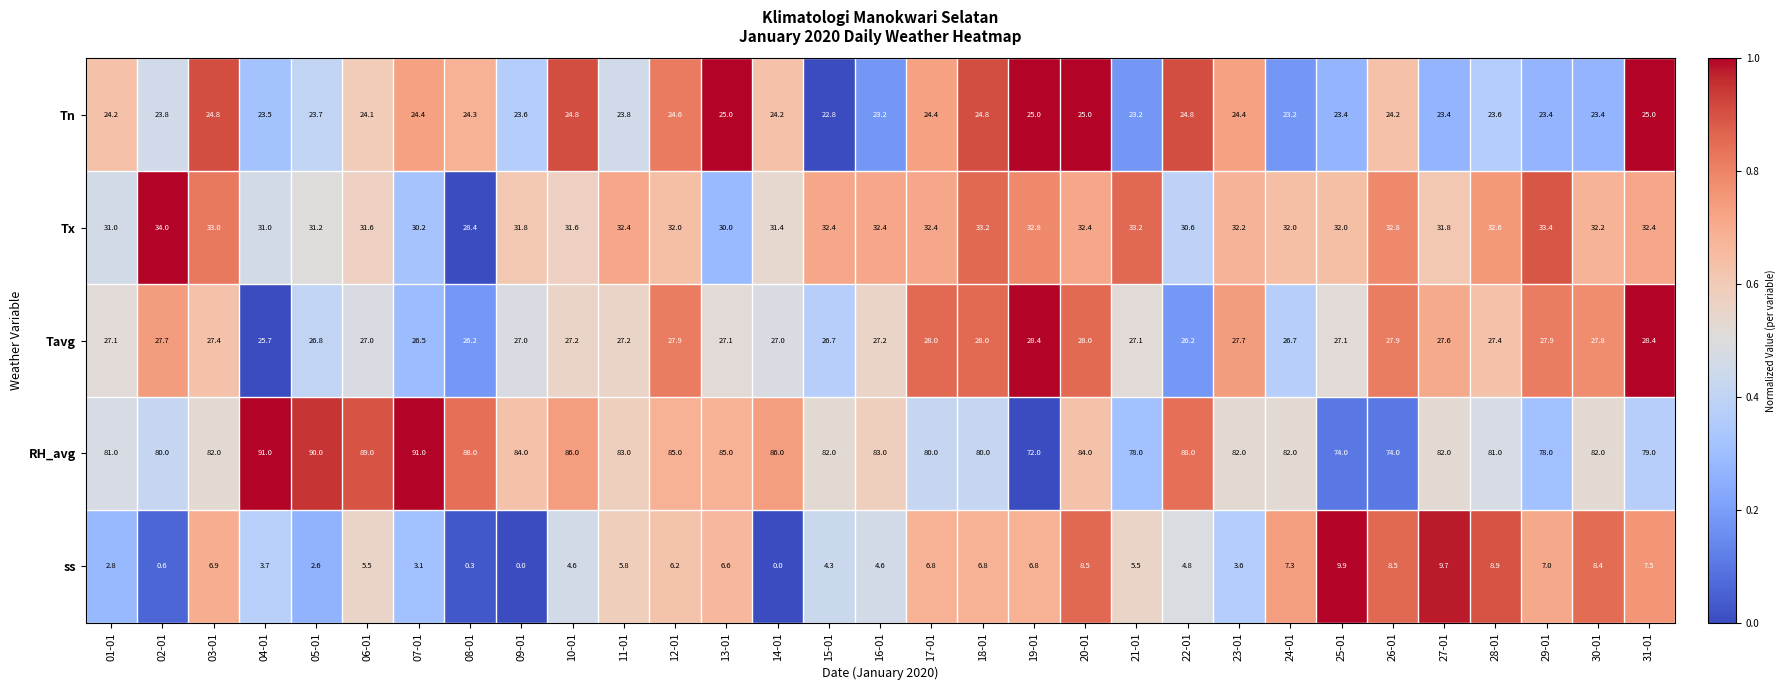

How many series are shown in this chart?

5